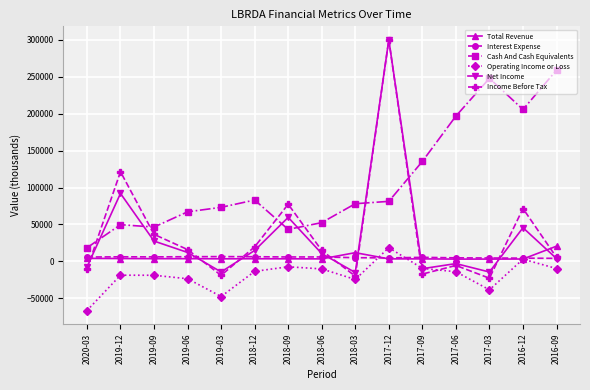

Between 2018-09 and 2018-06, which series saw the biggest shift?

Income Before Tax